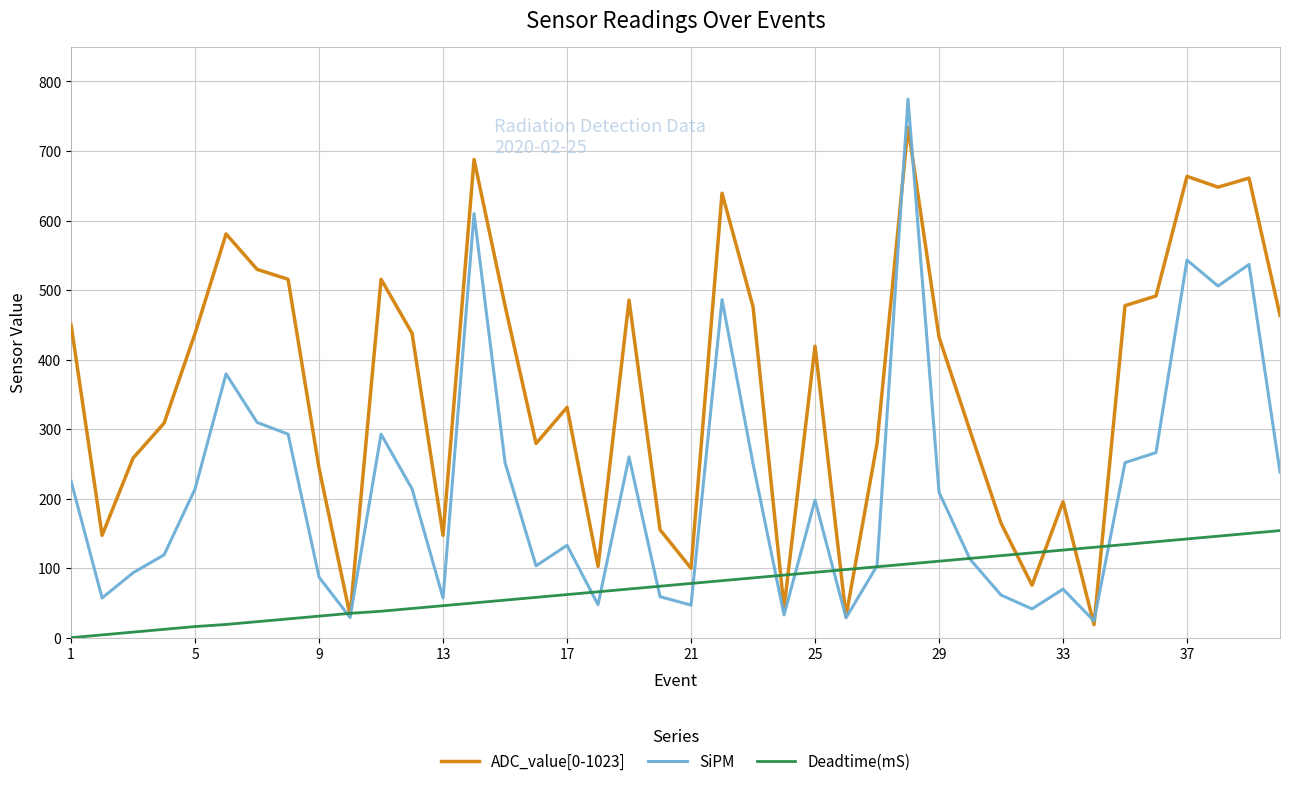

What is the minimum value for SiPM?

24.1